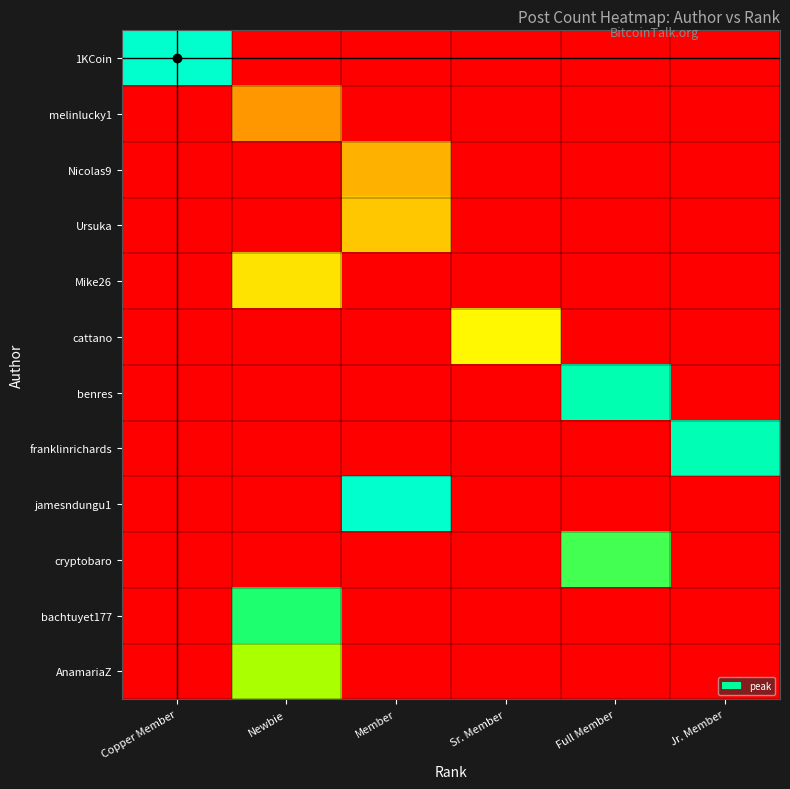

At which category is the sum across all series the highest?

Full Member